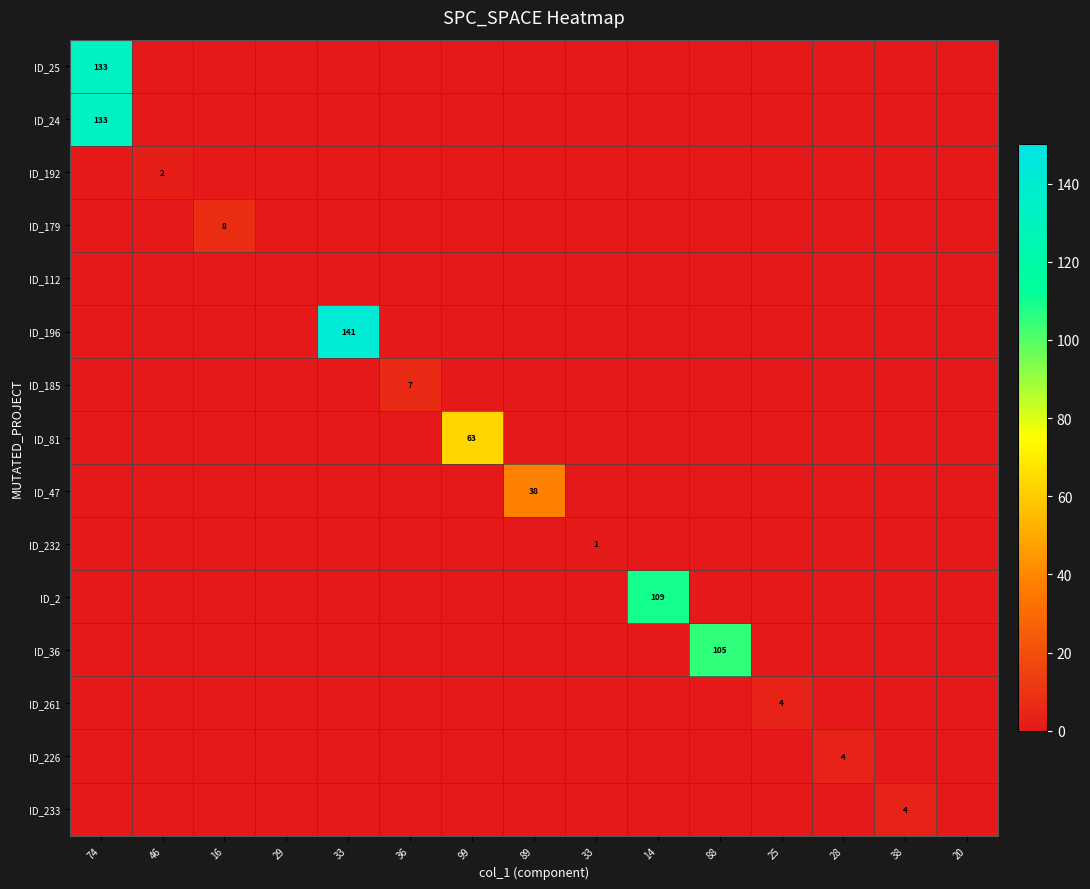

The ID_192 series shows 0 at 29. True or false?

True